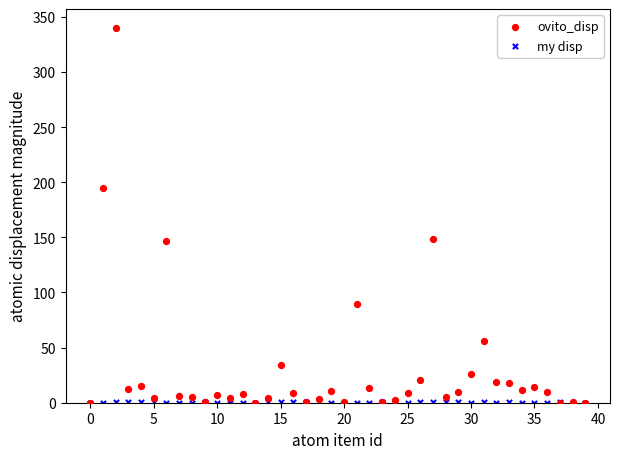

What are all the series names shown in the legend?

ovito_disp, my disp